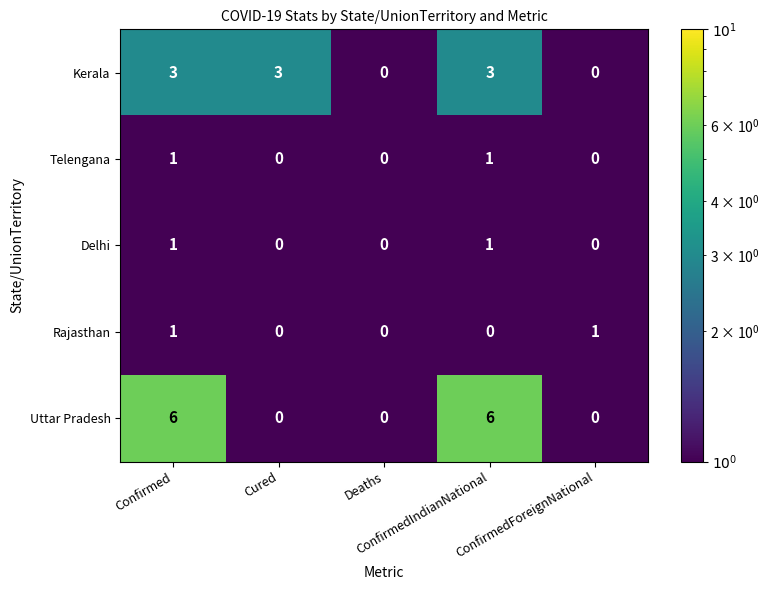

Count the Kerala values in the range 0 to 3.

5